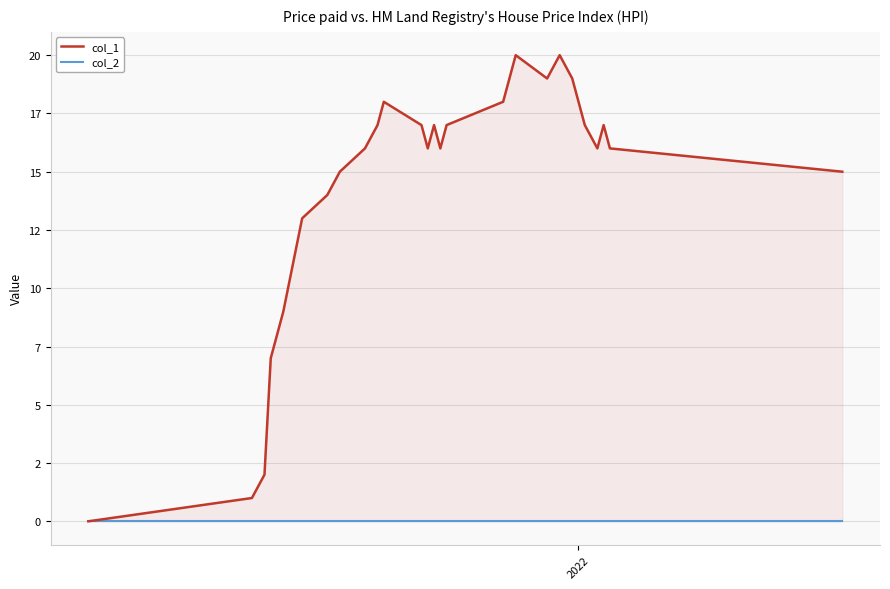

What is the difference between the maximum and minimum values in the col_1 series?

20